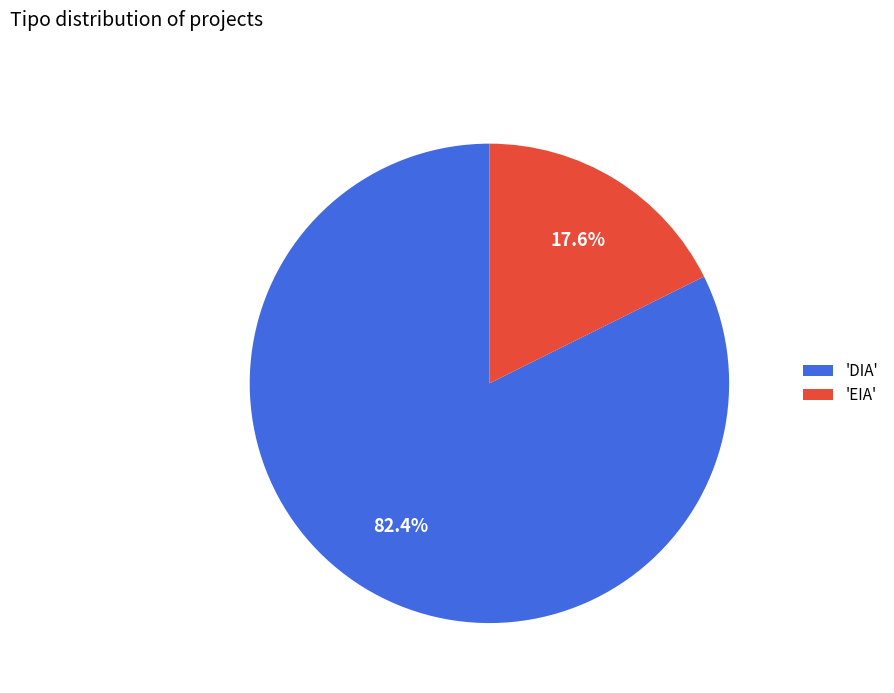

What is the ratio of the value at 'DIA' to the value at 'EIA'?

4.7